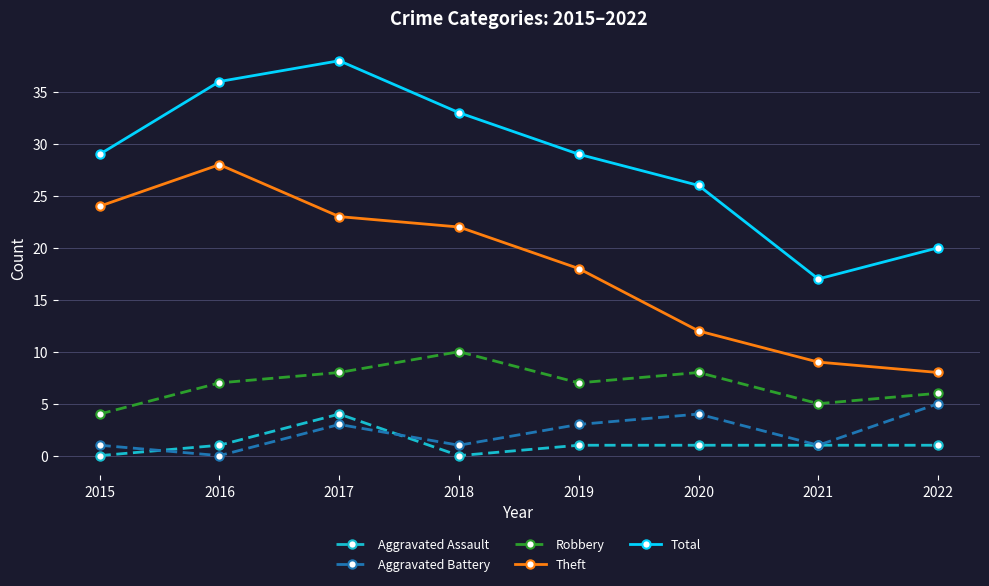

True or false: Theft and Robbery intersect in this chart.

False